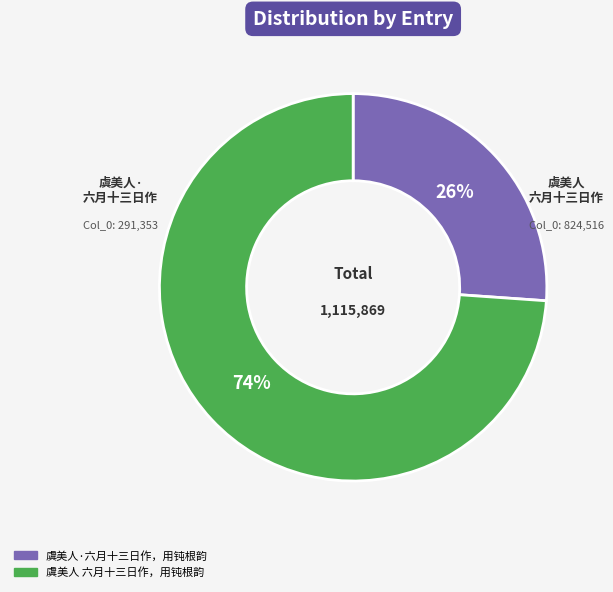

What percentage is the 虞美人 六月十三日作，用钝根韵 slice, to the nearest percent?

74%